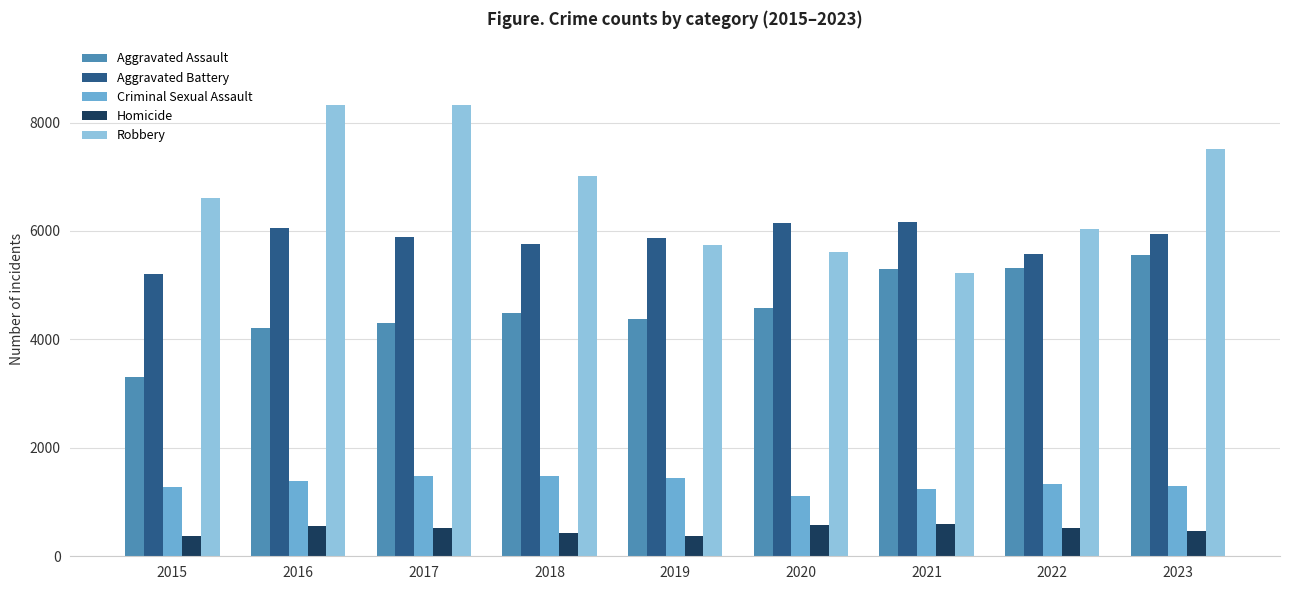

Rank the series at 2021 from highest to lowest value.

Aggravated Battery, Aggravated Assault, Robbery, Criminal Sexual Assault, Homicide